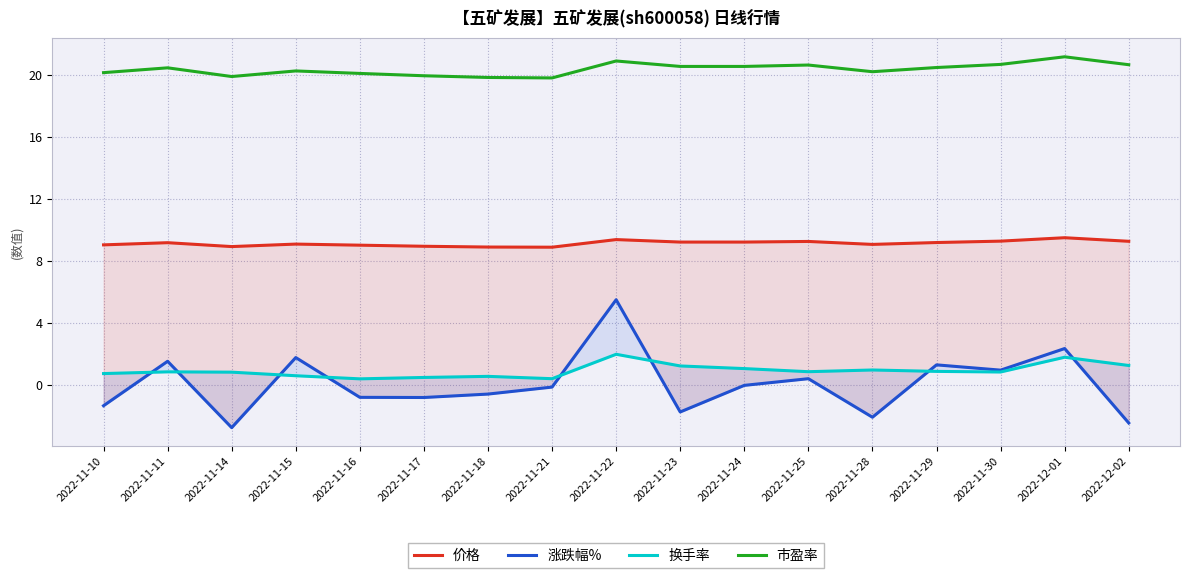

The 价格 series shows 14.7 at 2022-11-23. True or false?

False